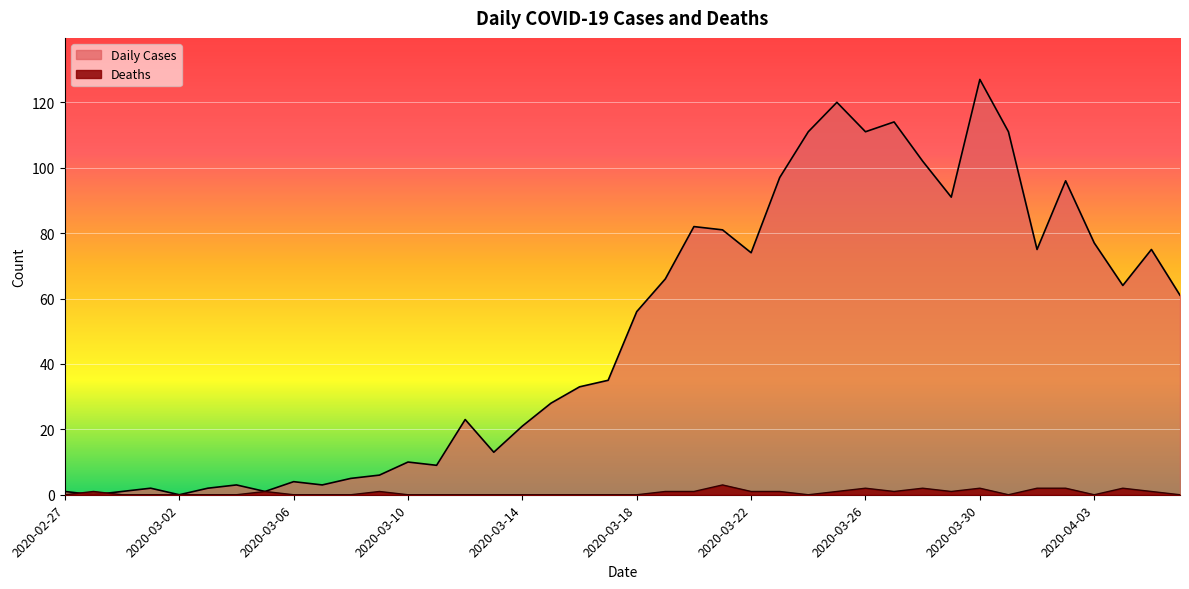

What is the total value across all series at 2020-04-01?

77